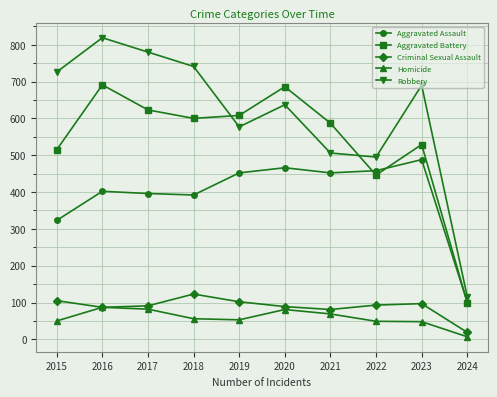

What is the difference between the highest and lowest values at 2015?

676